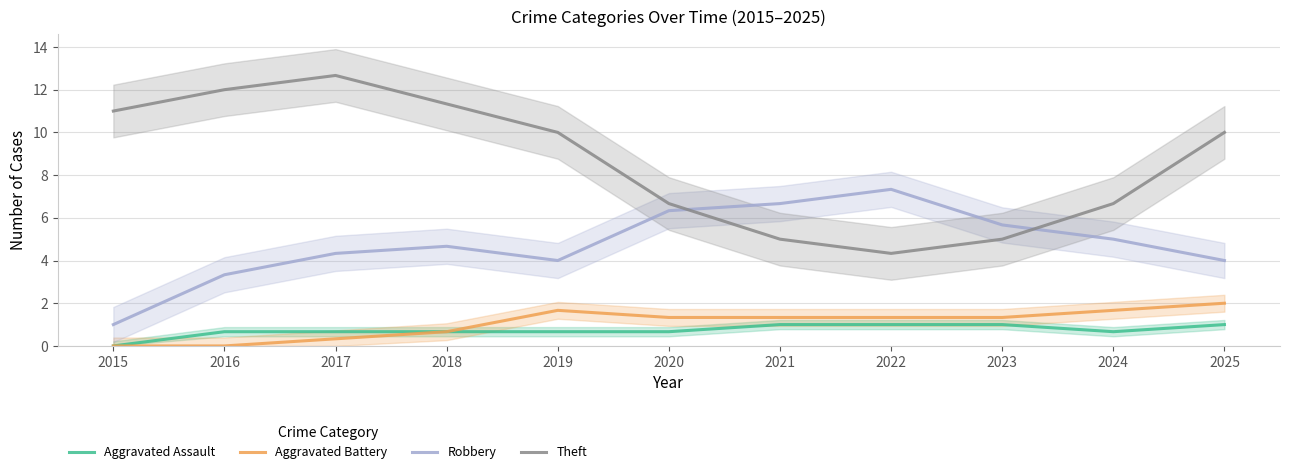

How many lines are shown in the chart?

4